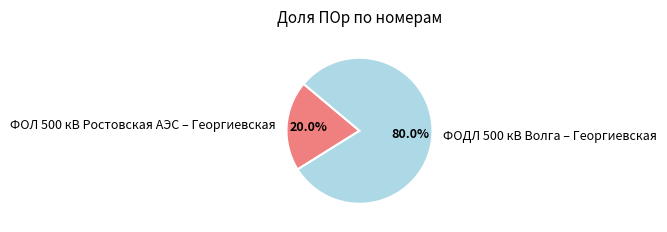

Which has a higher value, ФОЛ 500 кВ Ростовская АЭС – Георгиевская or ФОДЛ 500 кВ Волга – Георгиевская?

ФОДЛ 500 кВ Волга – Георгиевская